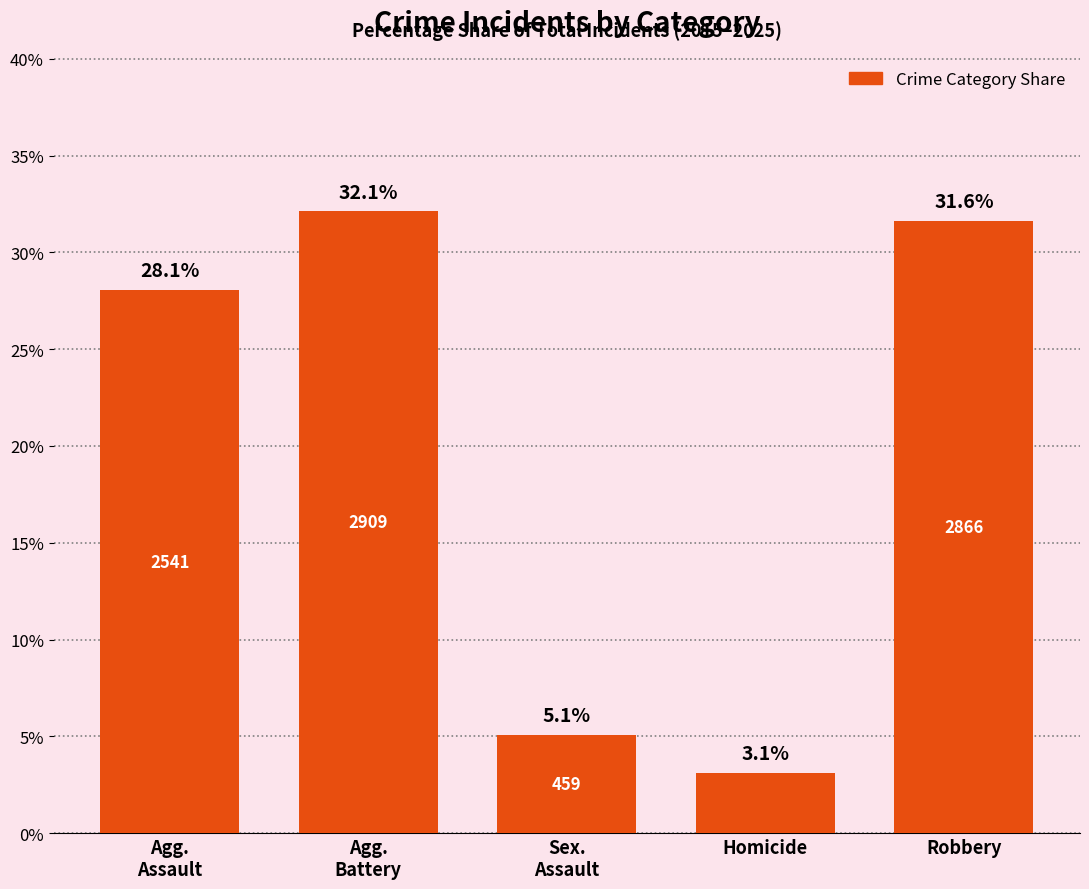

Which label corresponds to the largest value in the chart?

Agg.
Battery